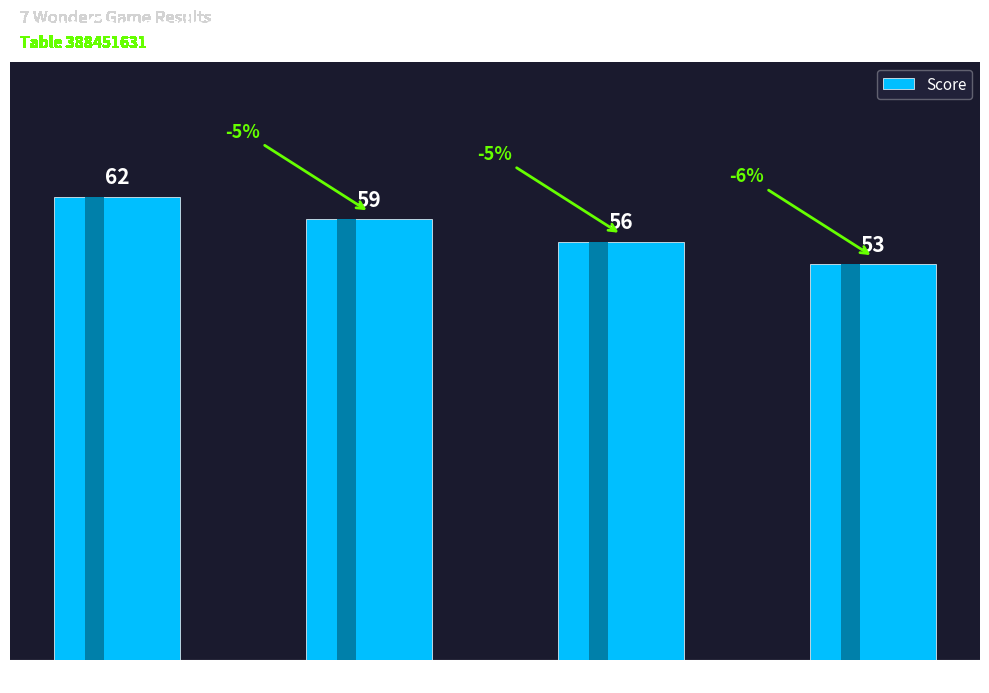

What is the value of the 4th bar from the left?

53